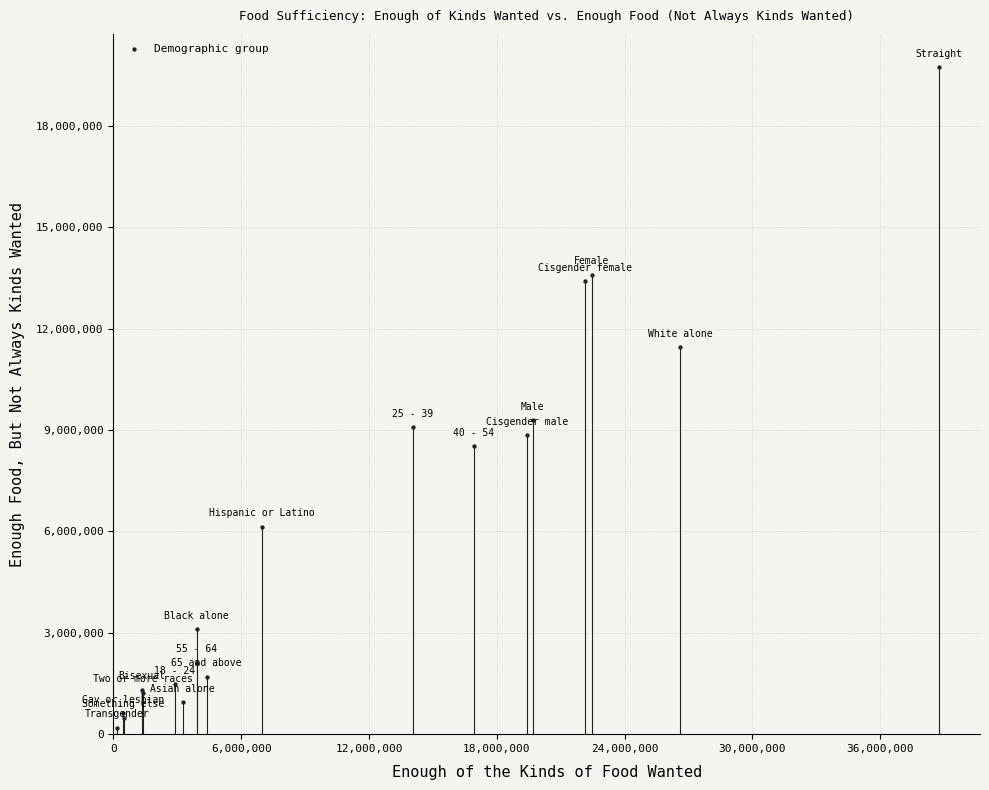

What Y value in the scatter plot is closest to 9963118?

9291566